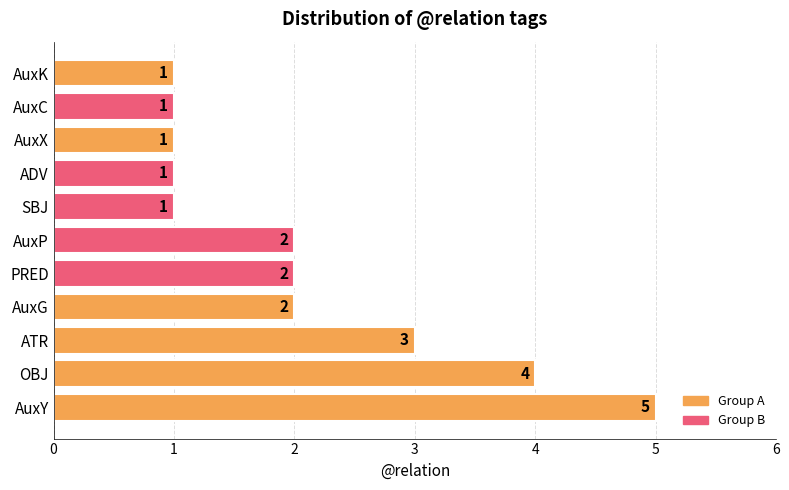

Reading bottom to top, extract all data points from this chart.

AuxY=5	OBJ=4	ATR=3	AuxG=2	PRED=2	AuxP=2	SBJ=1	ADV=1	AuxX=1	AuxC=1	AuxK=1